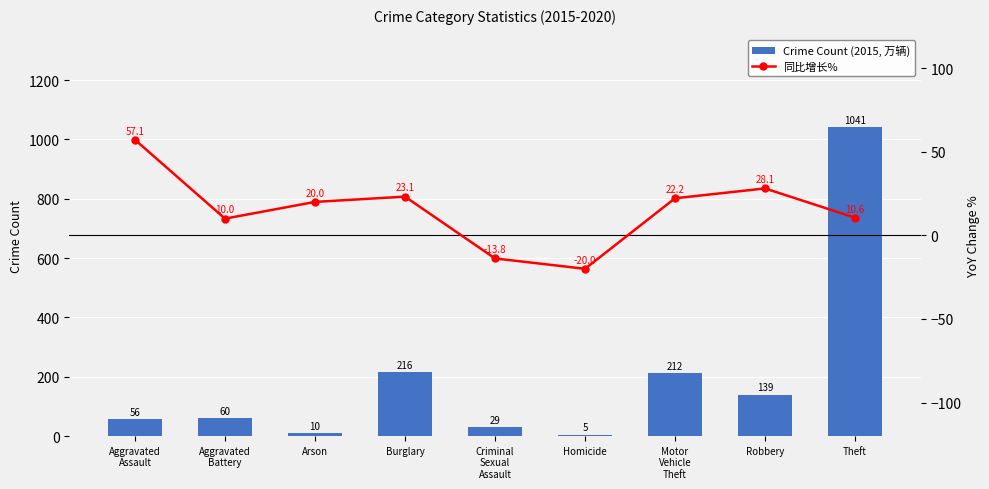

What is the spread (max minus min) of values at Motor
Vehicle
Theft?

189.8